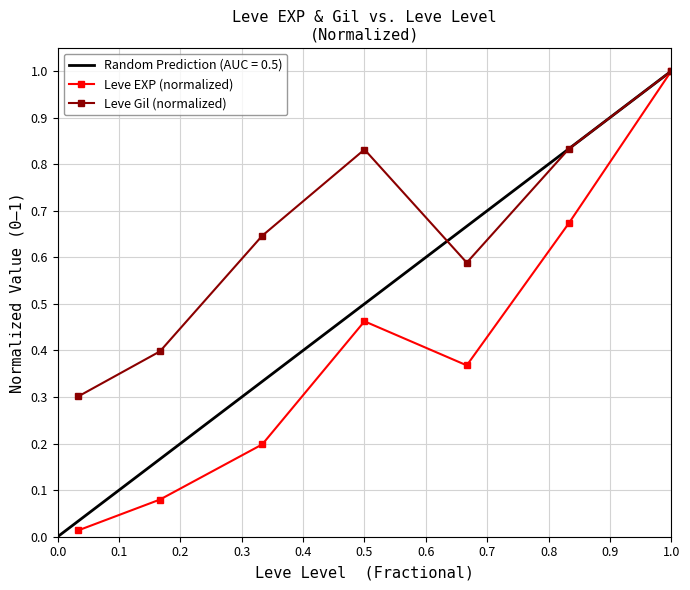

True or false: Leve Gil (normalized) and Leve EXP (normalized) intersect in this chart.

False